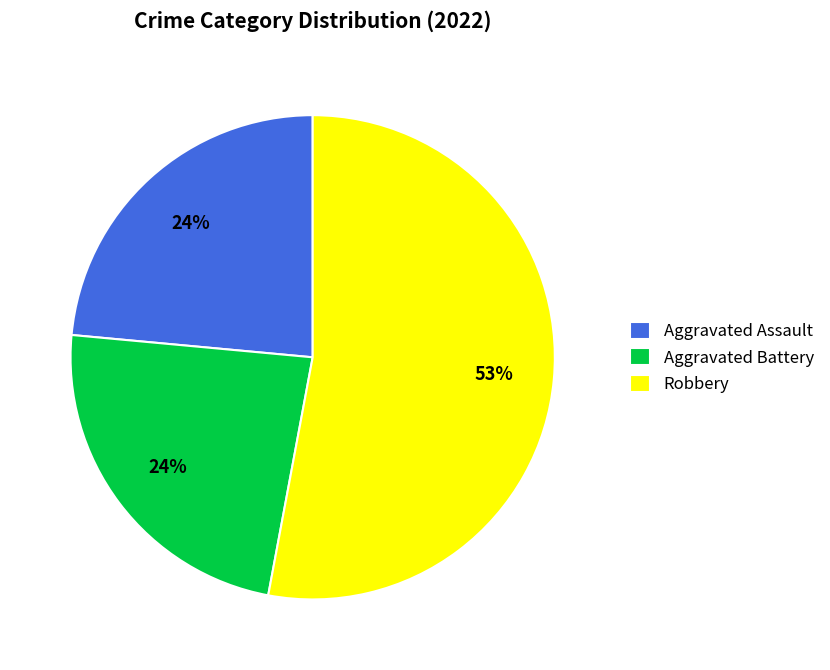

Is the sum of Aggravated Battery and Aggravated Assault greater than half?

No